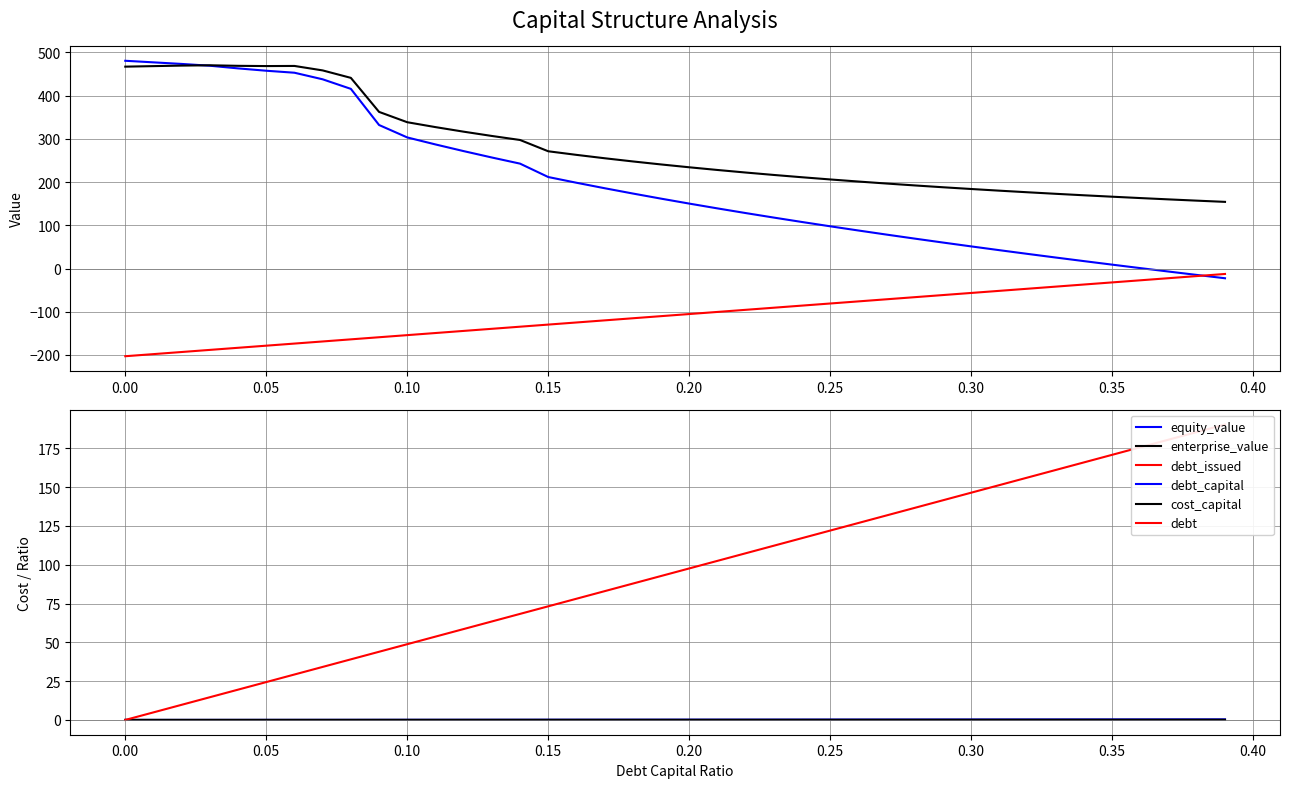

What is the value of the debt point at the 19th from the left?

87.9